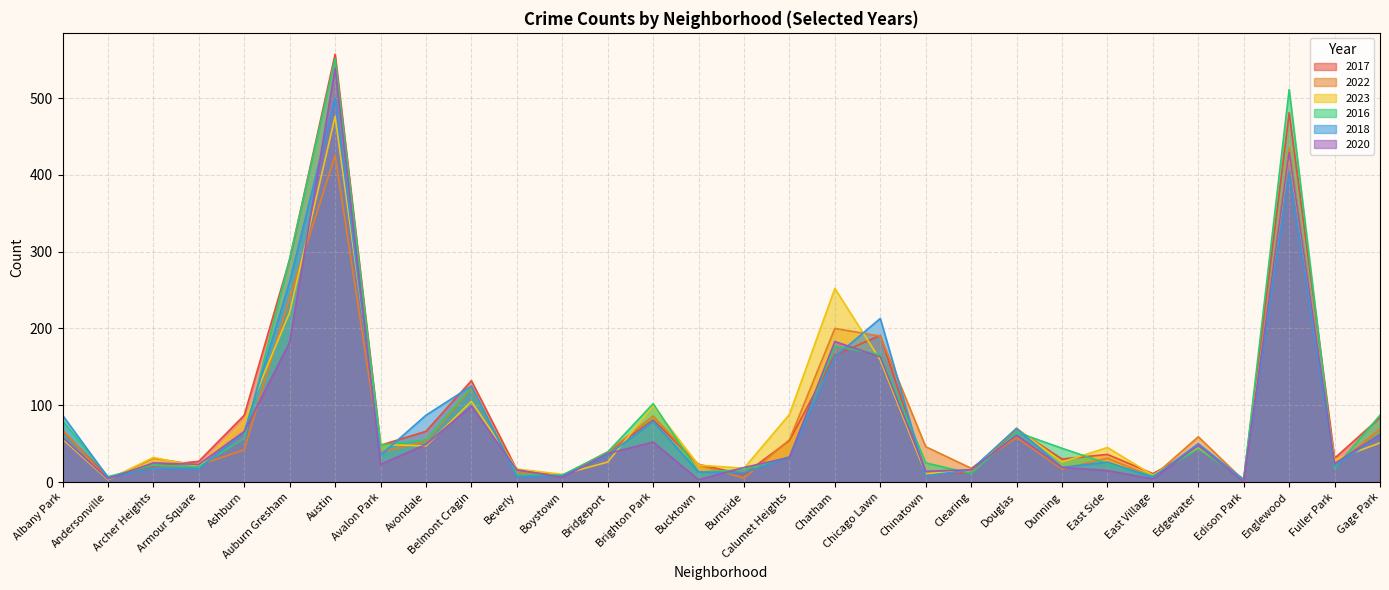

What is the value of the 2018 point at the 25th from the left?

6